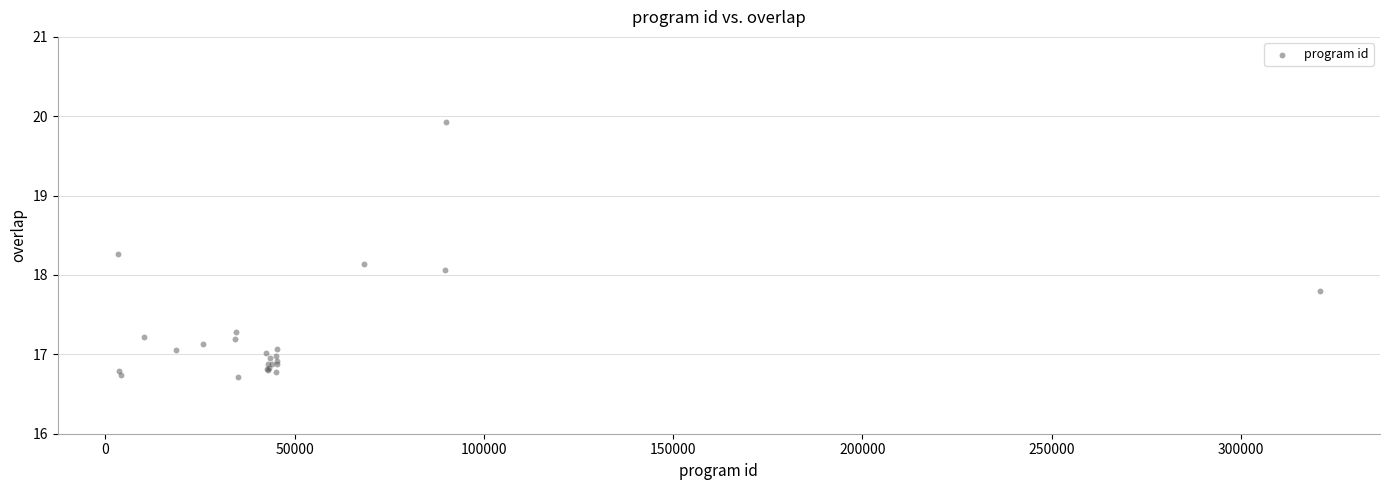

What Y value in the scatter plot is closest to 18?

18.1